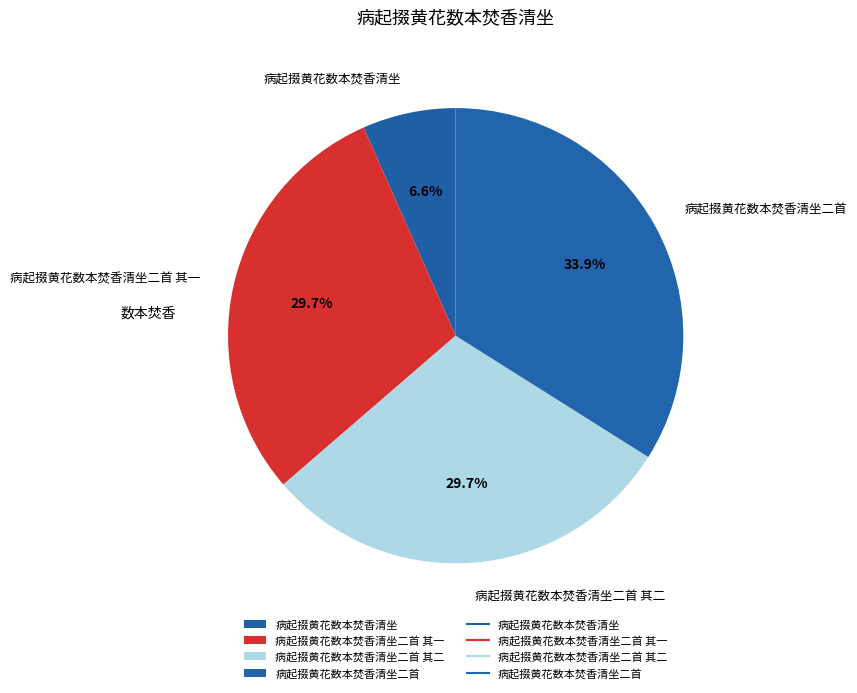

To the nearest percent, what is the difference between the largest and smallest slice percentages?

27%